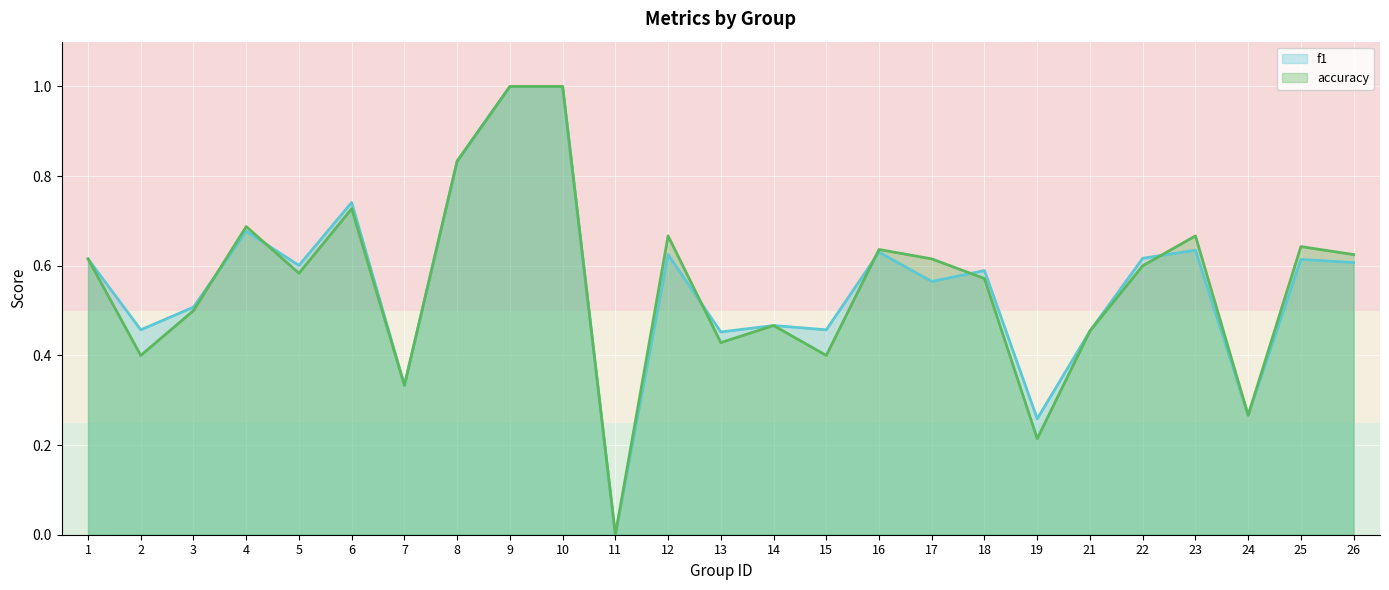

What is the greatest value displayed?

1.0